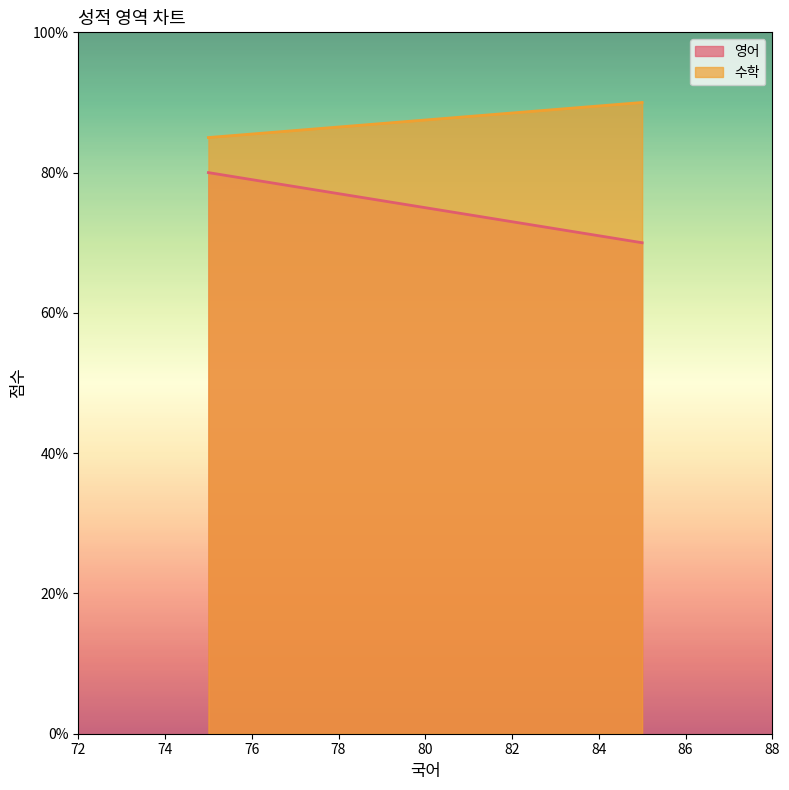

Between 85 and 75, which is larger?

85